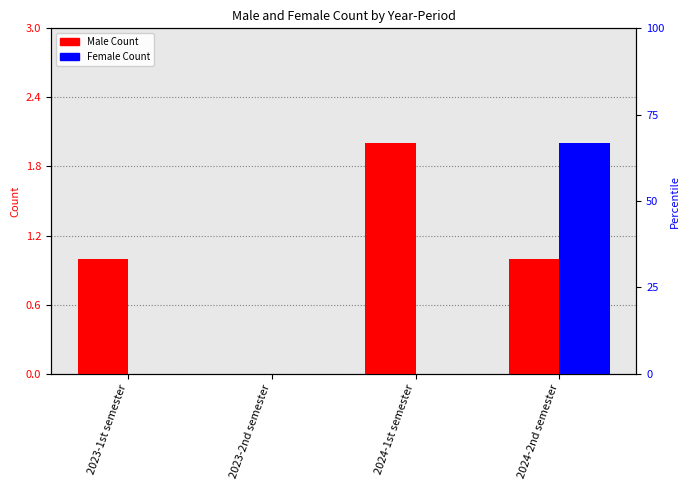

Read the Male Count value at 2023-1st semester.

1